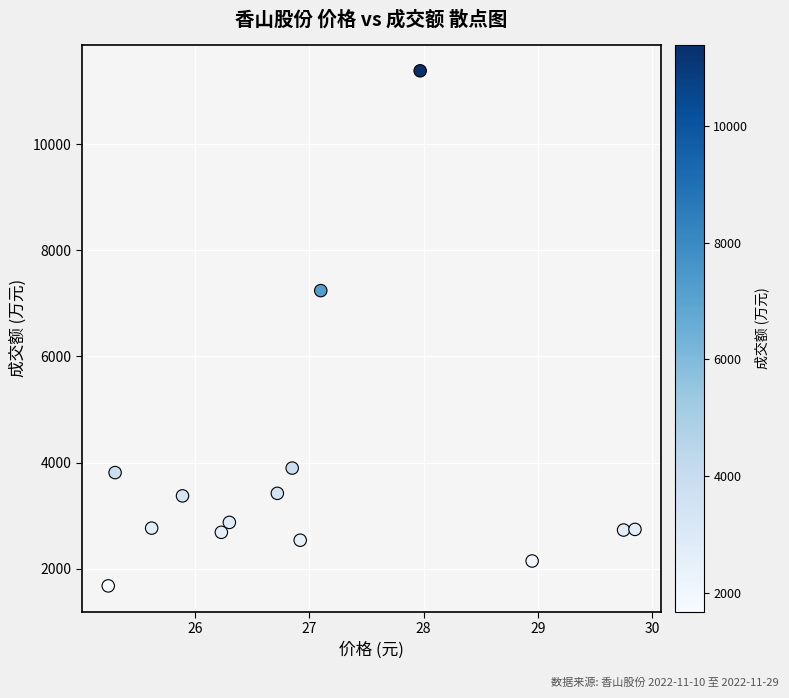

What is the range of Y values (max minus min)?

9711